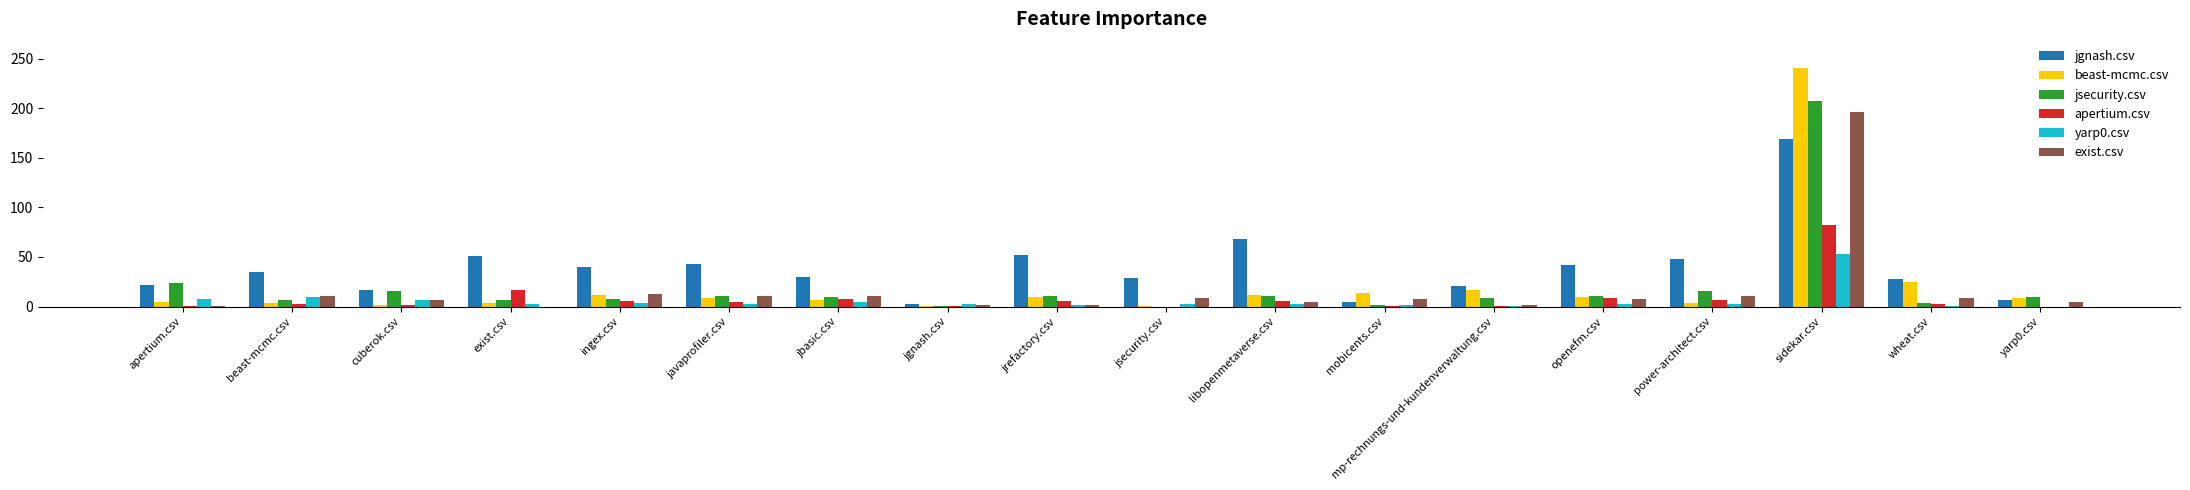

Between beast-mcmc.csv and sidekar.csv, which series saw the biggest shift?

beast-mcmc.csv